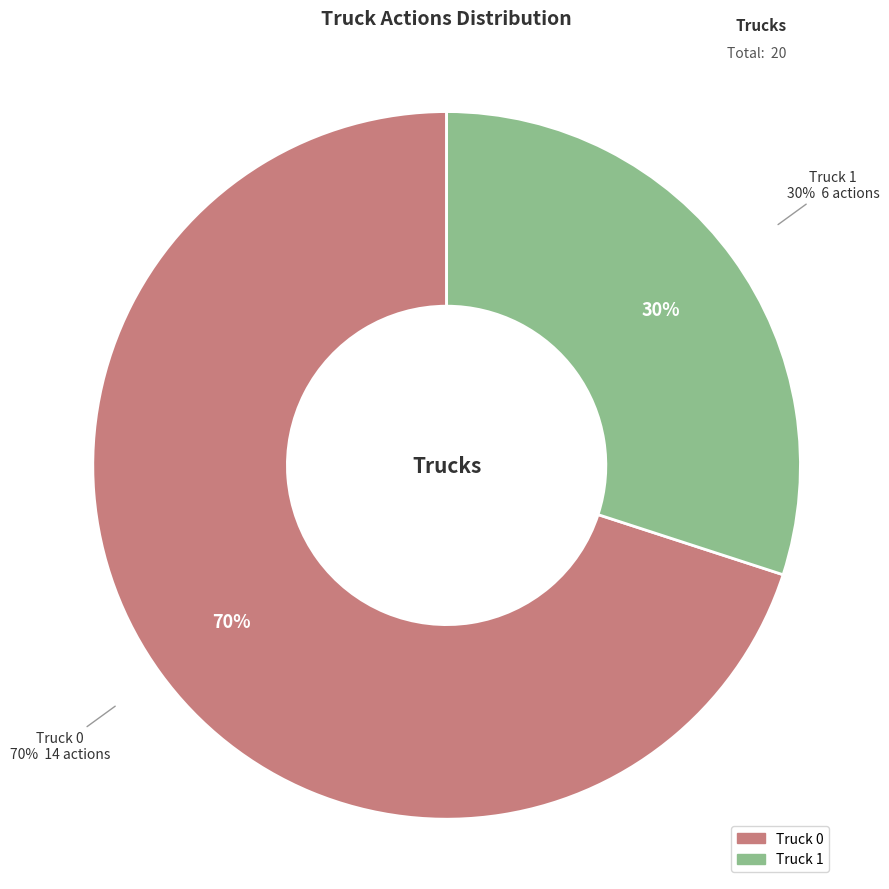

Rank the categories by value from lowest to highest.

Truck 1, Truck 0